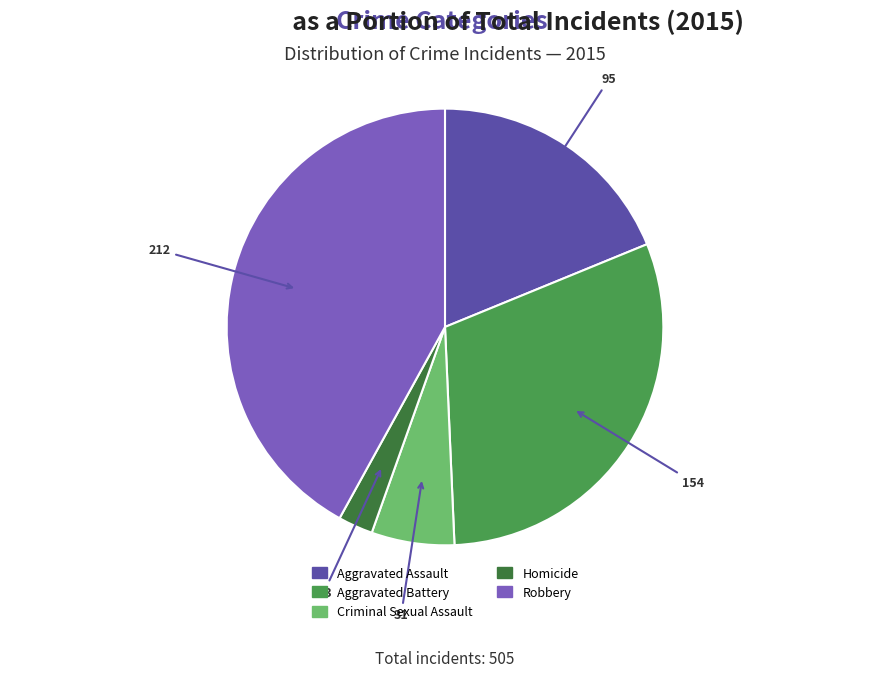

Which category has the biggest portion of the pie?

Robbery